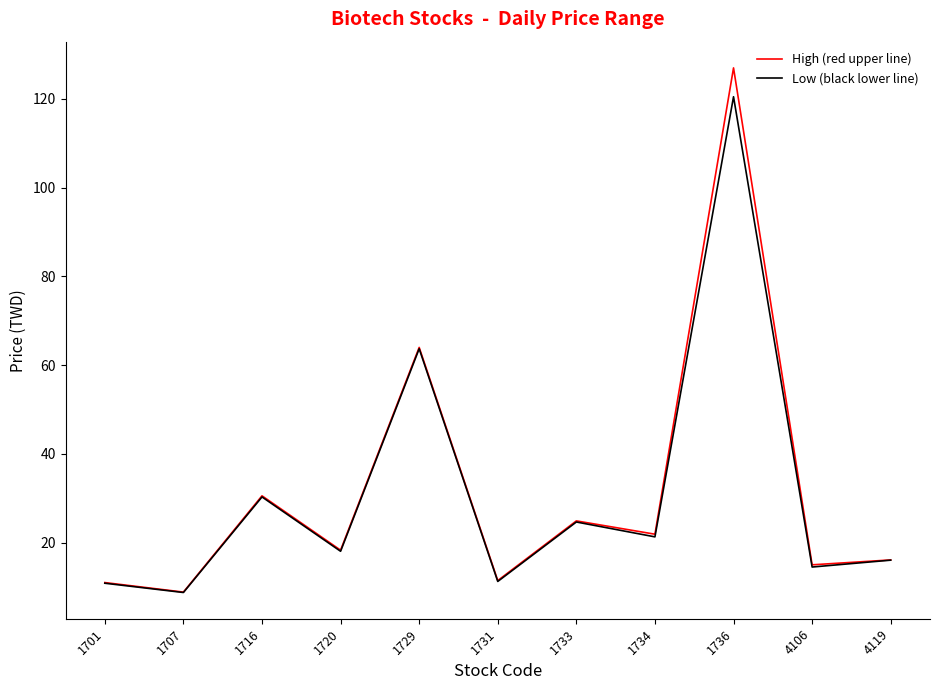

In High (red upper line), how many points are lower than both neighbors (excluding endpoints)?

5